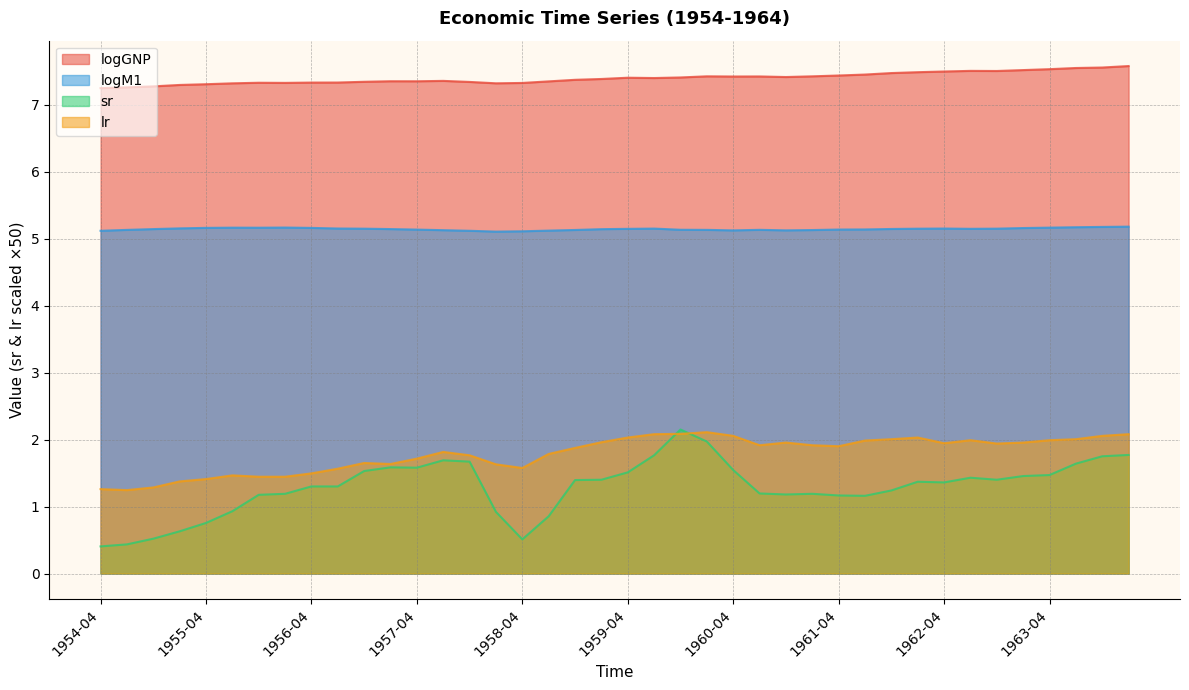

Rank the series by their maximum value, from highest to lowest.

logGNP, logM1, sr, lr